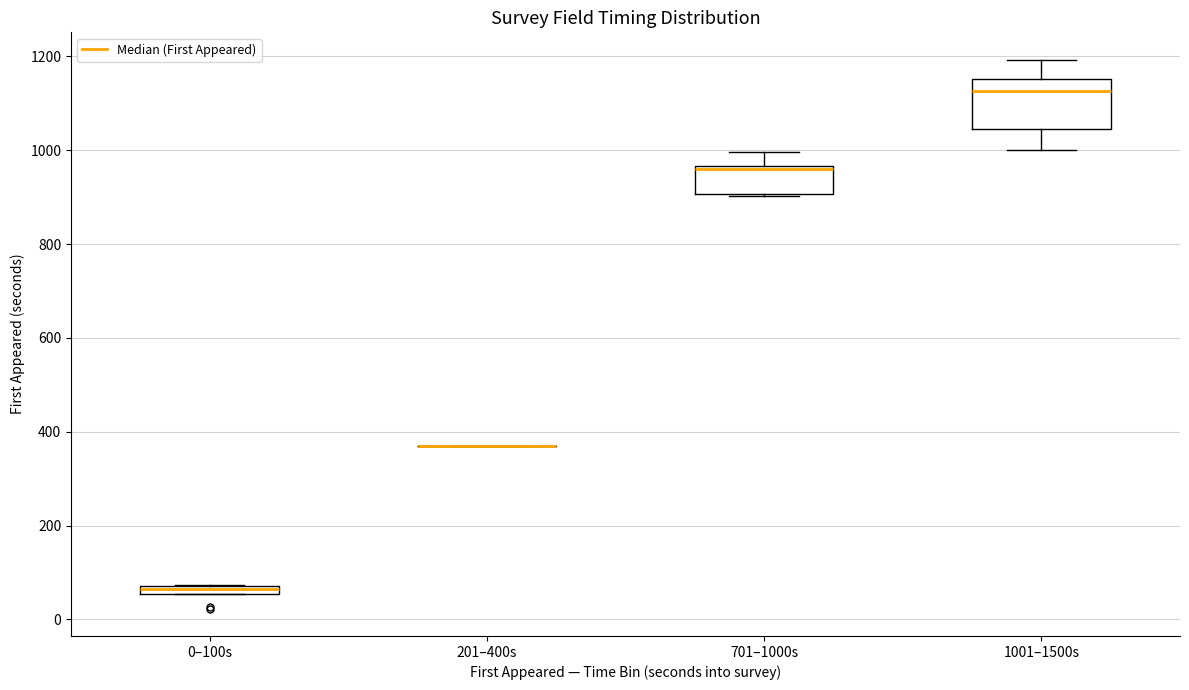

Where is the lower edge of the box for 0–100s on the y-axis? The values are not printed on the chart, so give them approximately, as read against the axis.

60